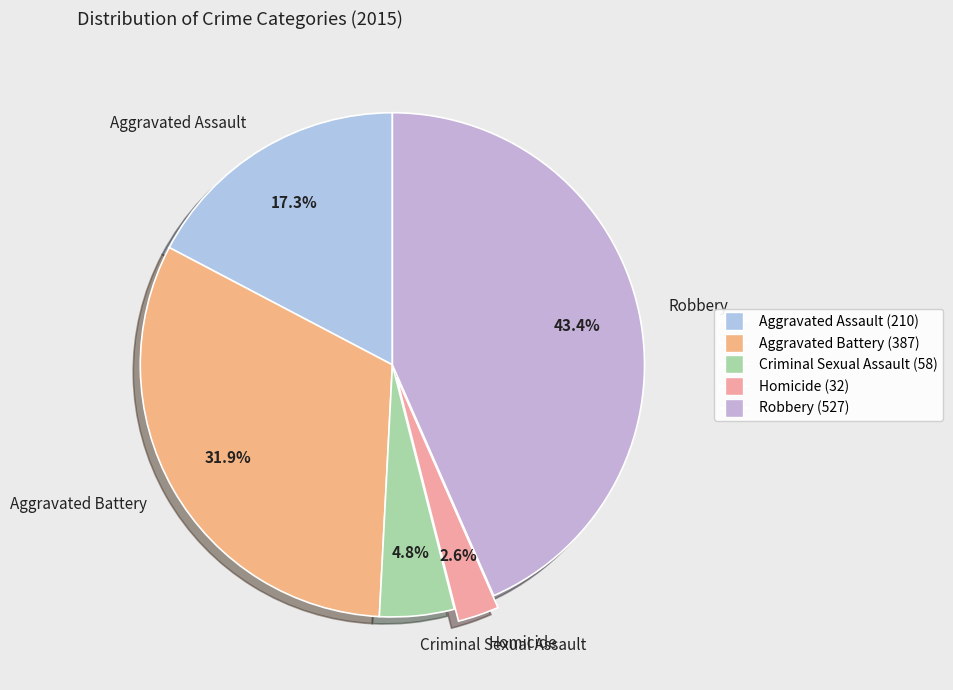

To the nearest percent, what percentage of the pie is Aggravated Assault?

17%